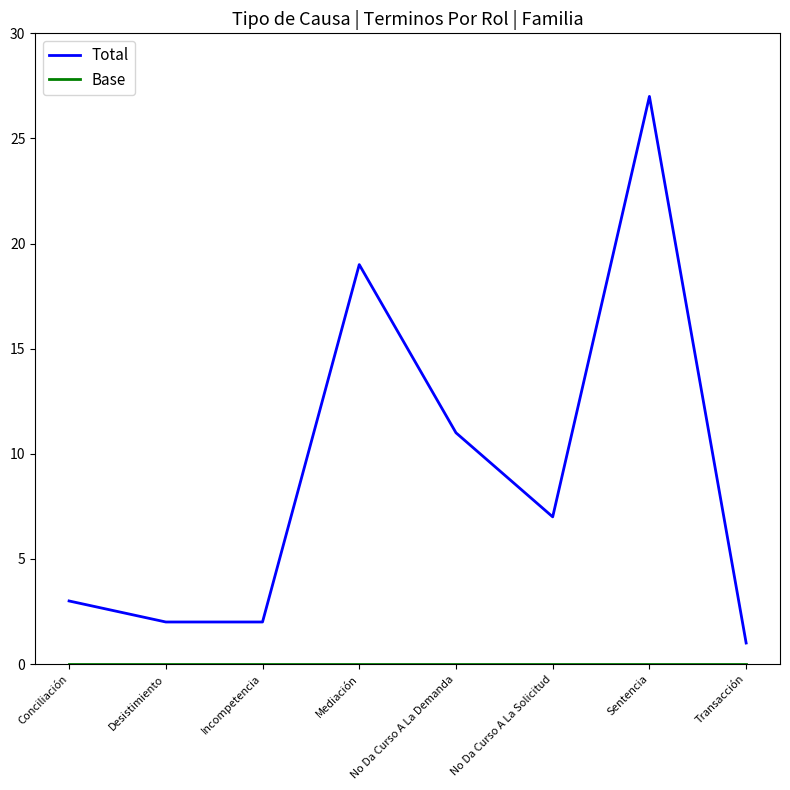

Does the chart have visible grid lines?

No